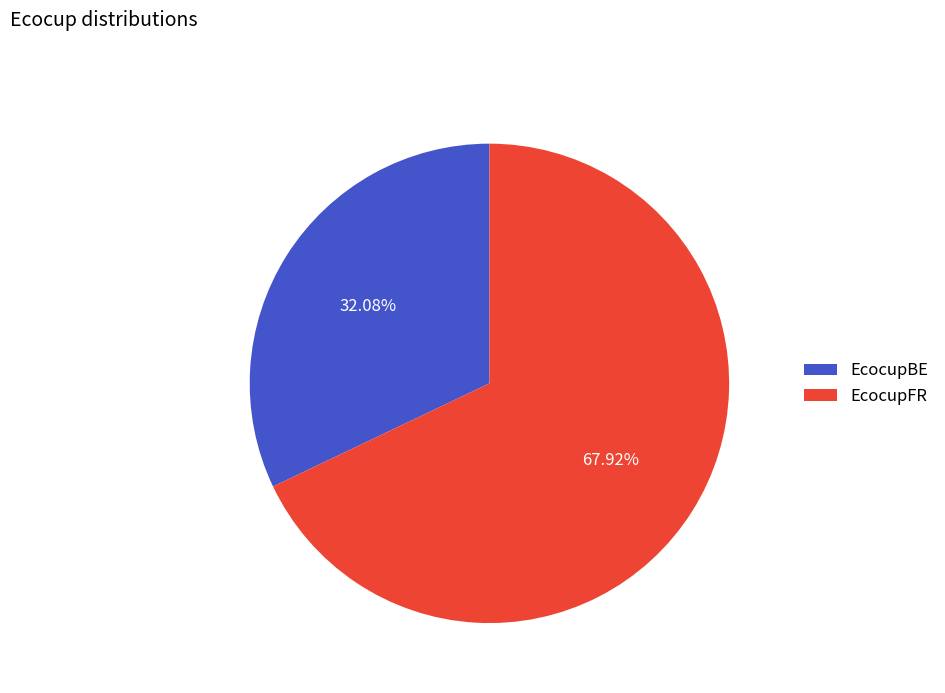

True or false: EcocupBE accounts for 32% of the total.

True